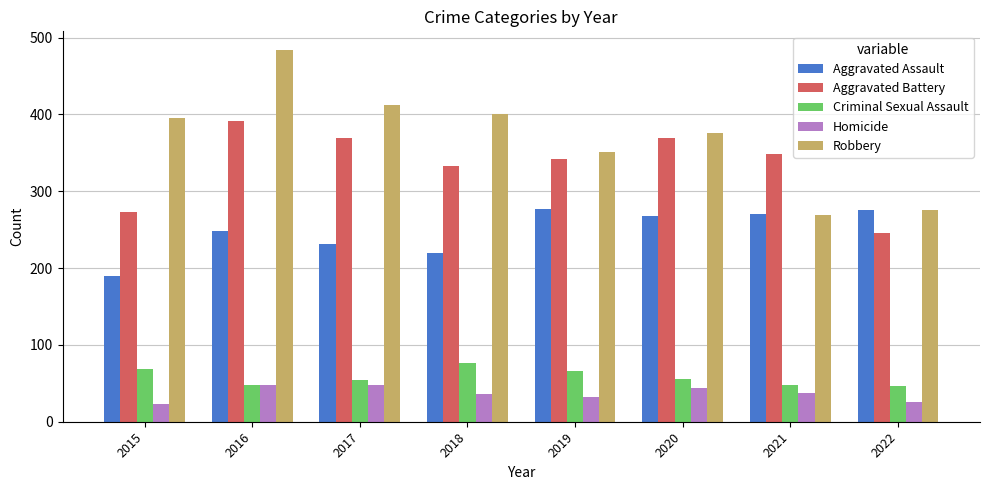

Rank the series by their maximum value, from lowest to highest.

Homicide, Criminal Sexual Assault, Aggravated Assault, Aggravated Battery, Robbery